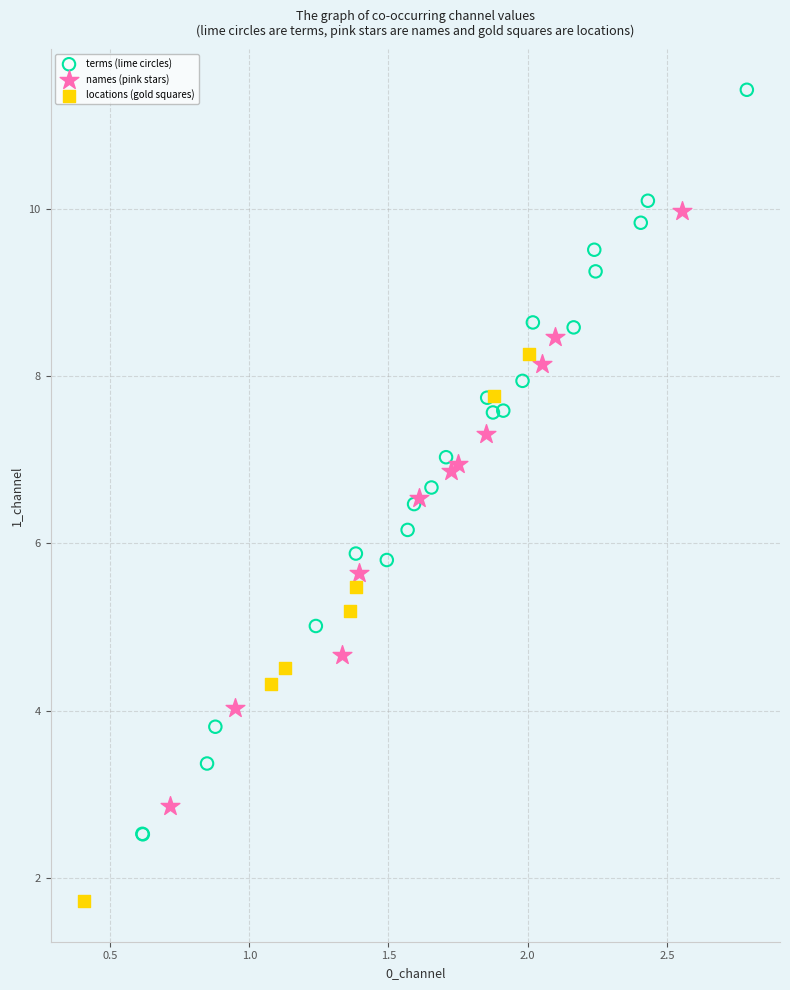

Which series contains the highest Y value?

terms (lime circles)